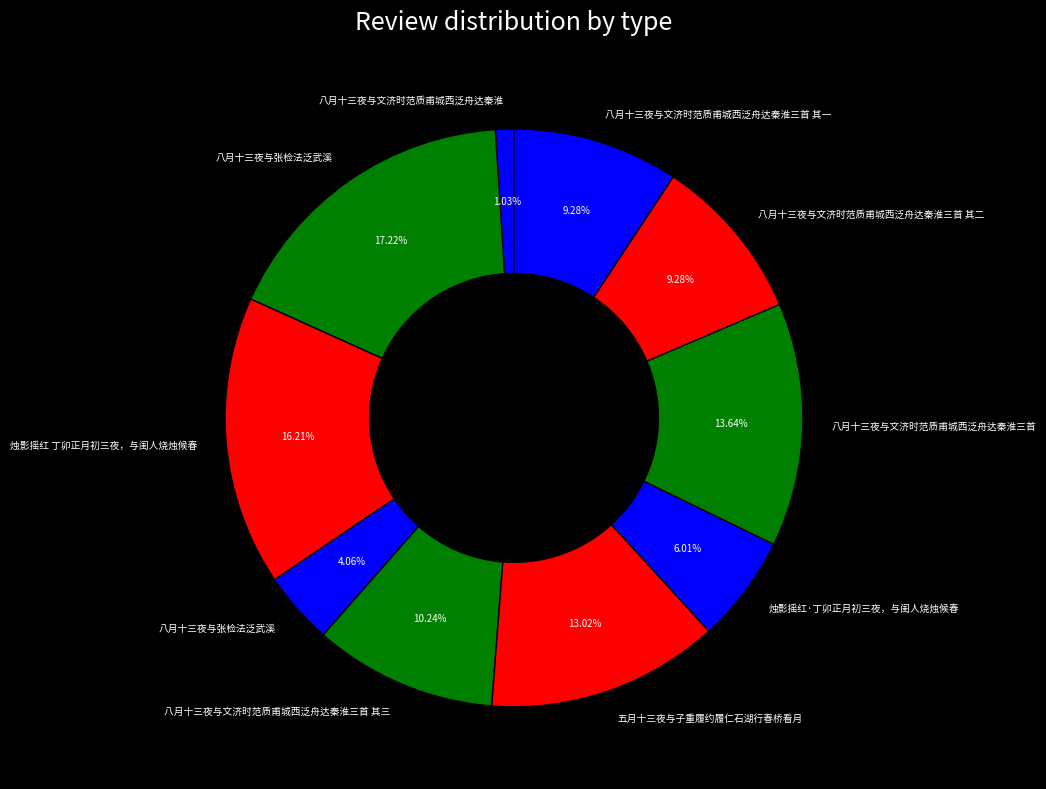

To the nearest percent, what is the difference between the largest and smallest slice percentages?

16%